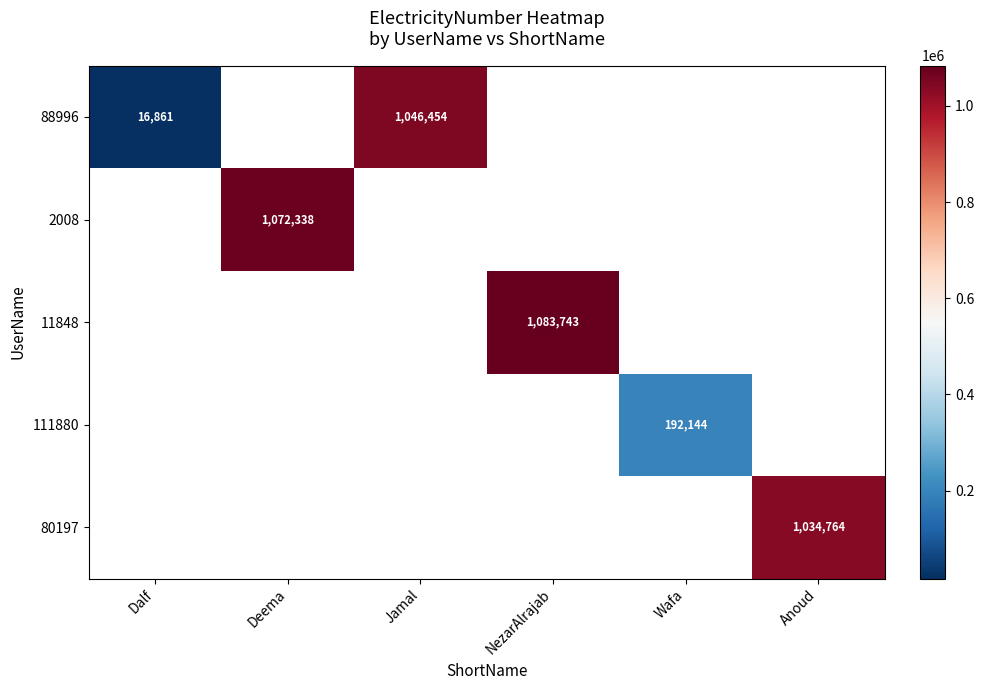

True or false: 11848 has a value of 1083743 at NezarAlrajab.

True